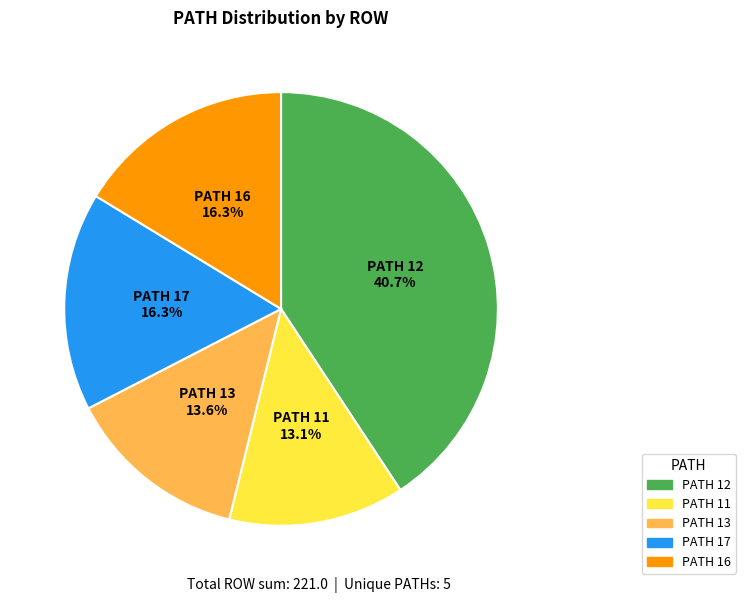

Is there a majority slice in this chart?

No